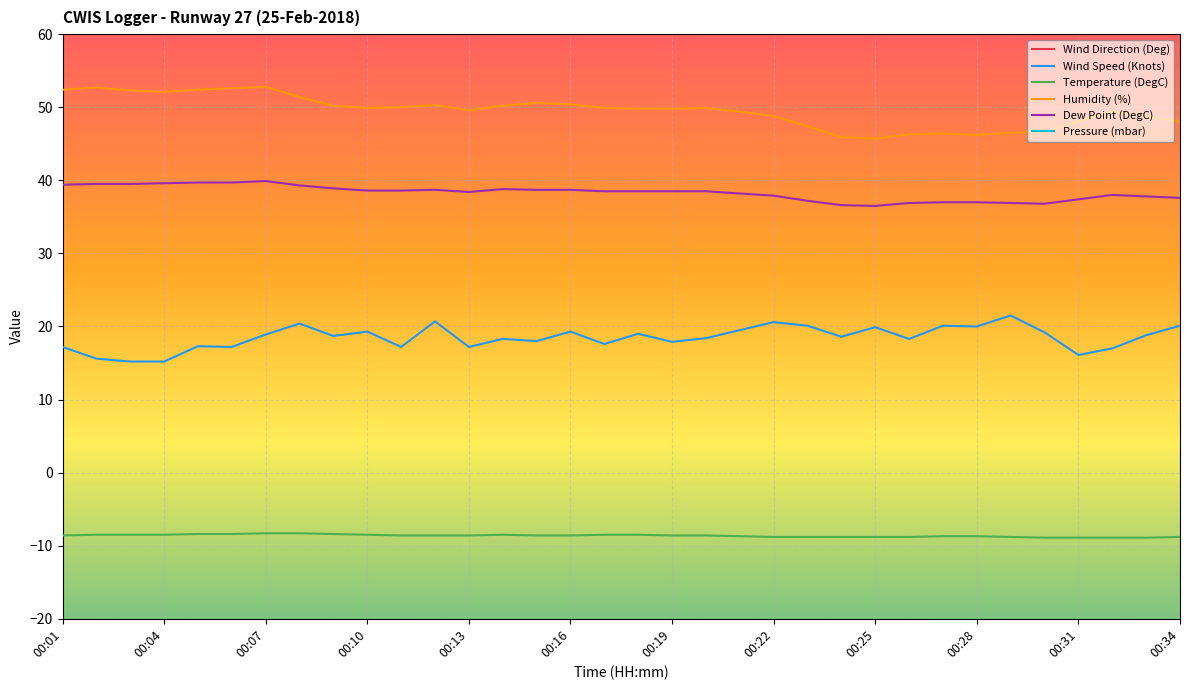

What is the sum of all Temperature (DegC) values?

-293.4